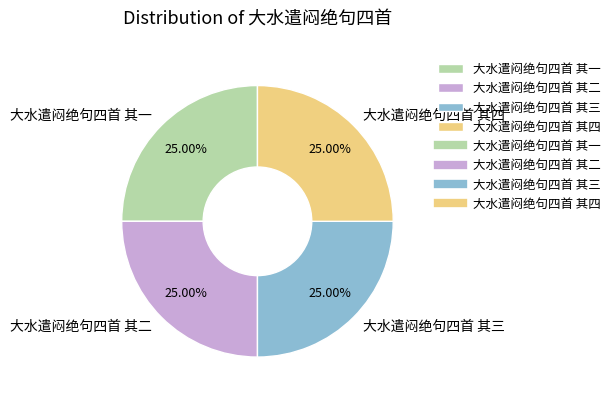

How many slices are in this pie chart?

4